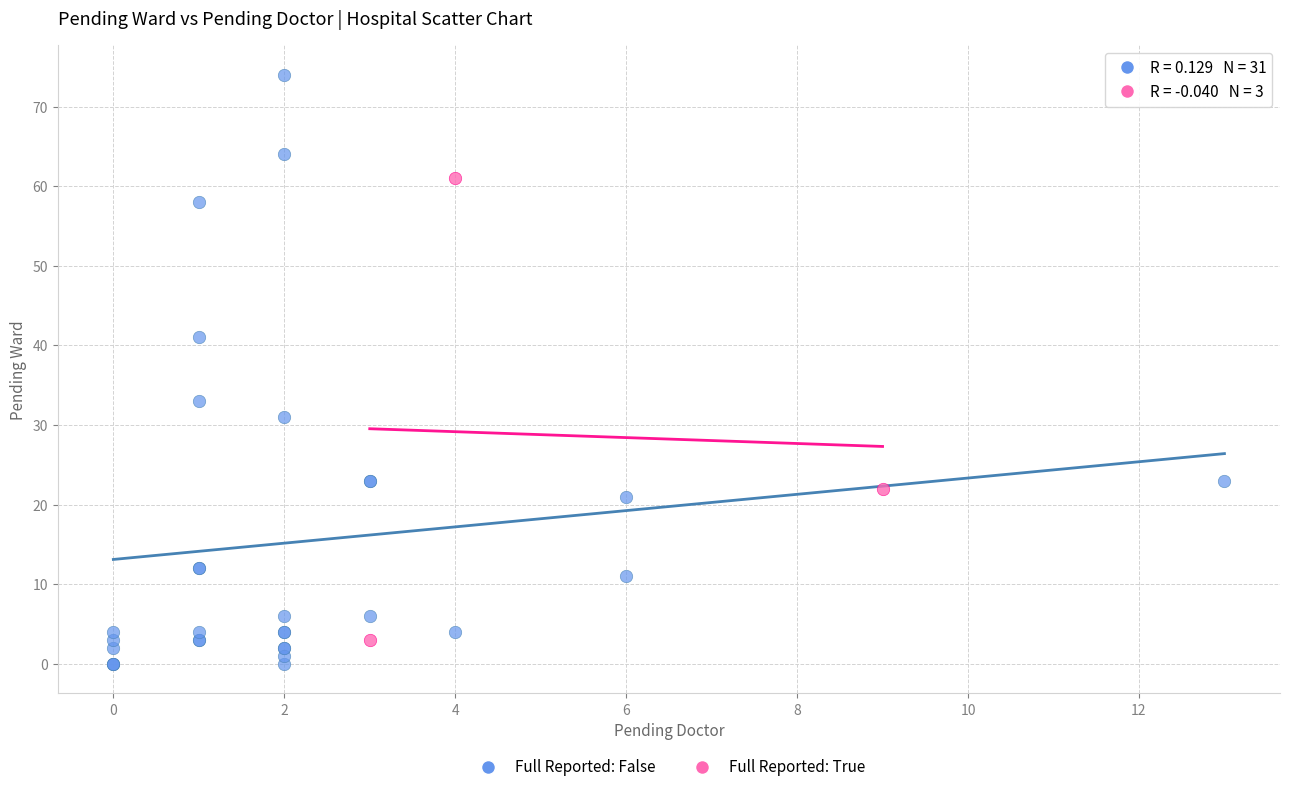

Which series has the widest spread of Y values?

Full Reported: False